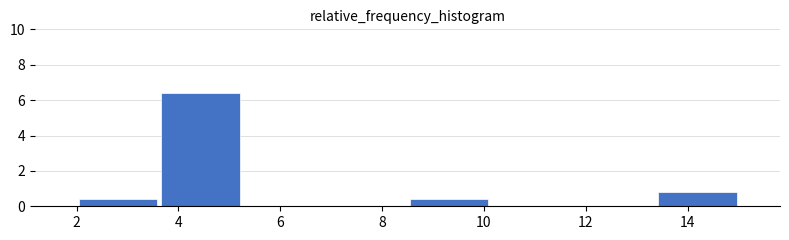

Over which range of the x-axis is the bar tallest?

3.6 to 5.2